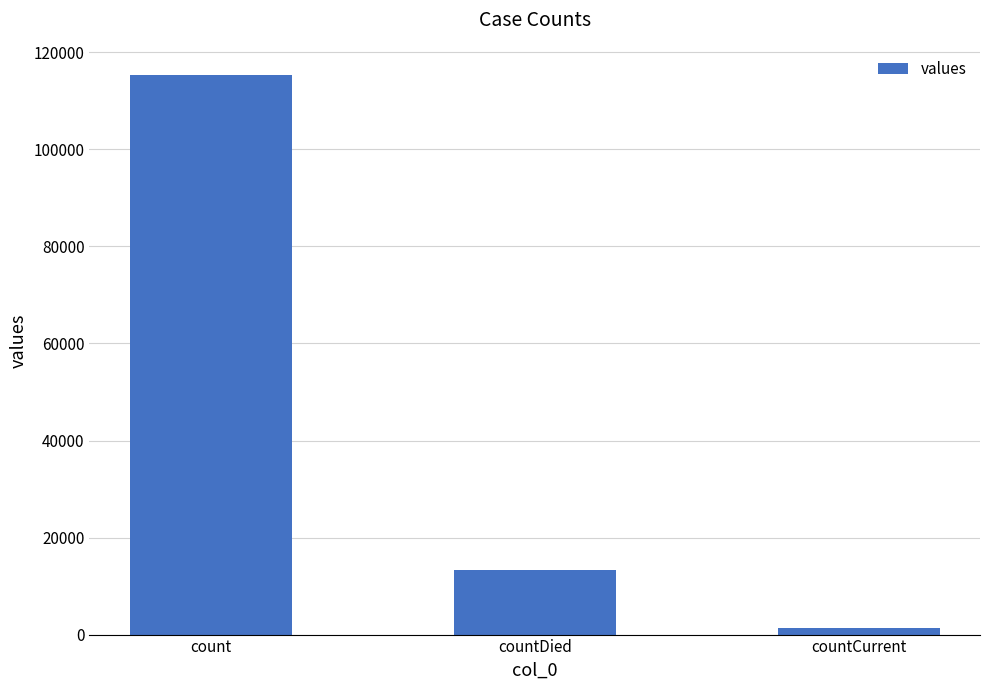

Reading left to right, transcribe all the data shown in this chart.

115379	13343	1383